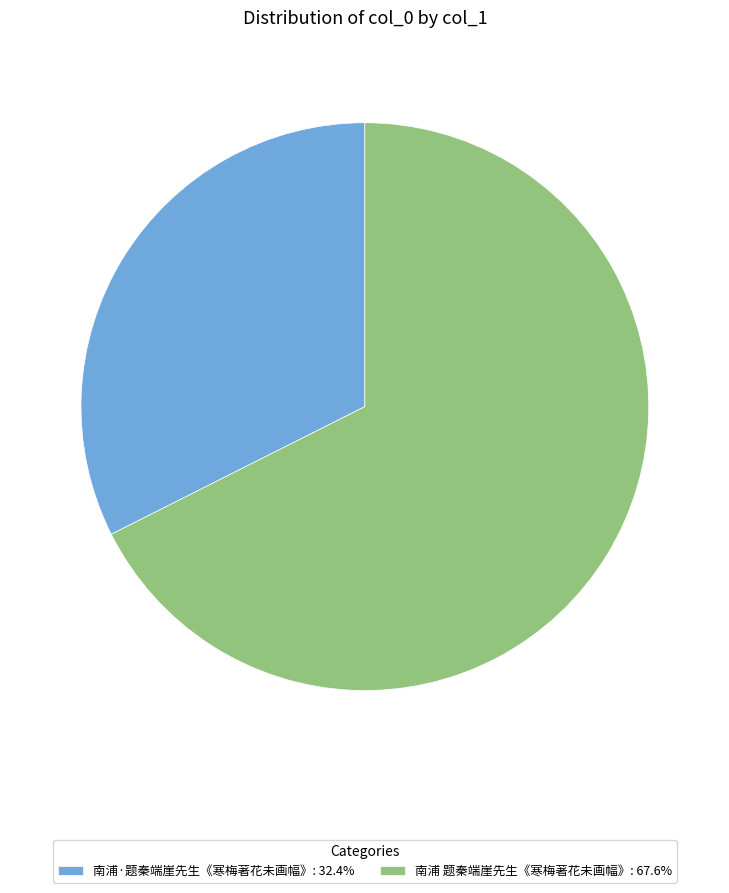

What is the ratio of the value at 南浦·题秦端崖先生《寒梅著花未画幅》 to the value at 南浦 题秦端崖先生《寒梅著花未画幅》?

0.5